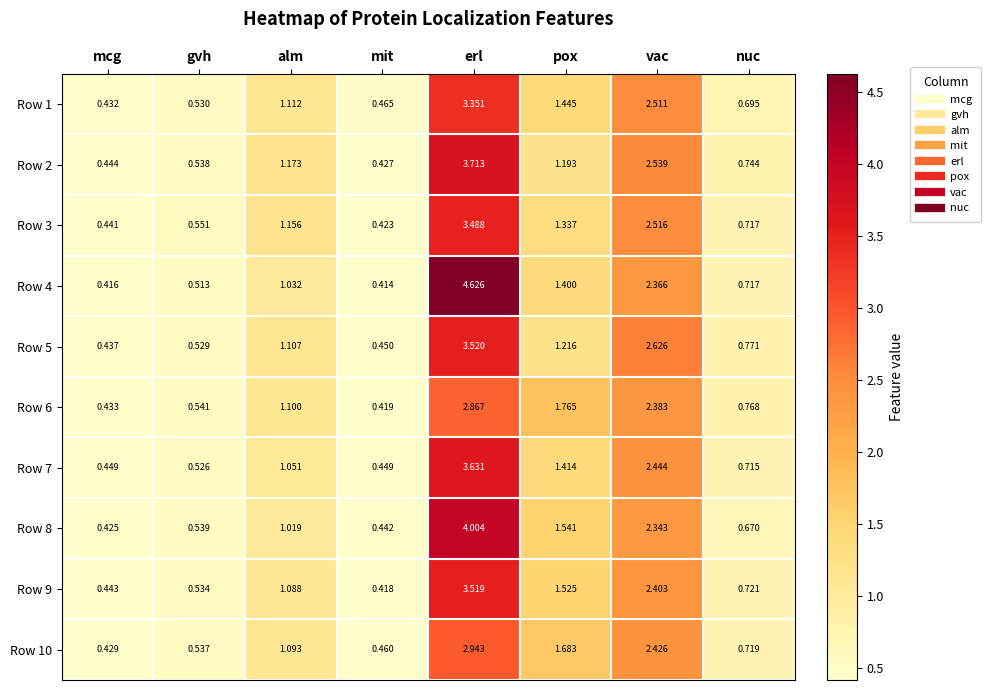

At which label is Row 2 closest to 2?

vac